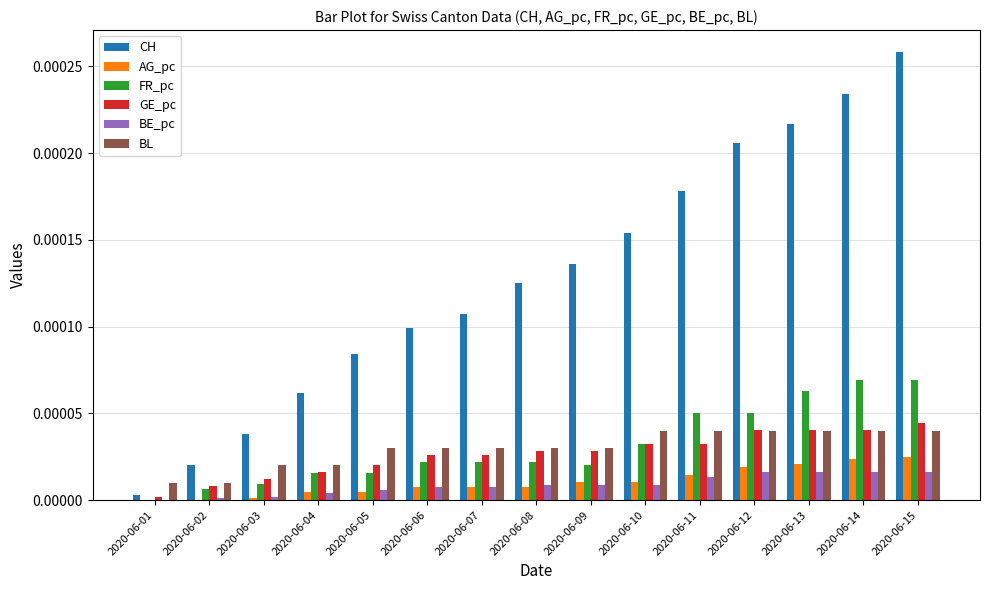

Which label corresponds to the largest value in the chart?

2020-06-15